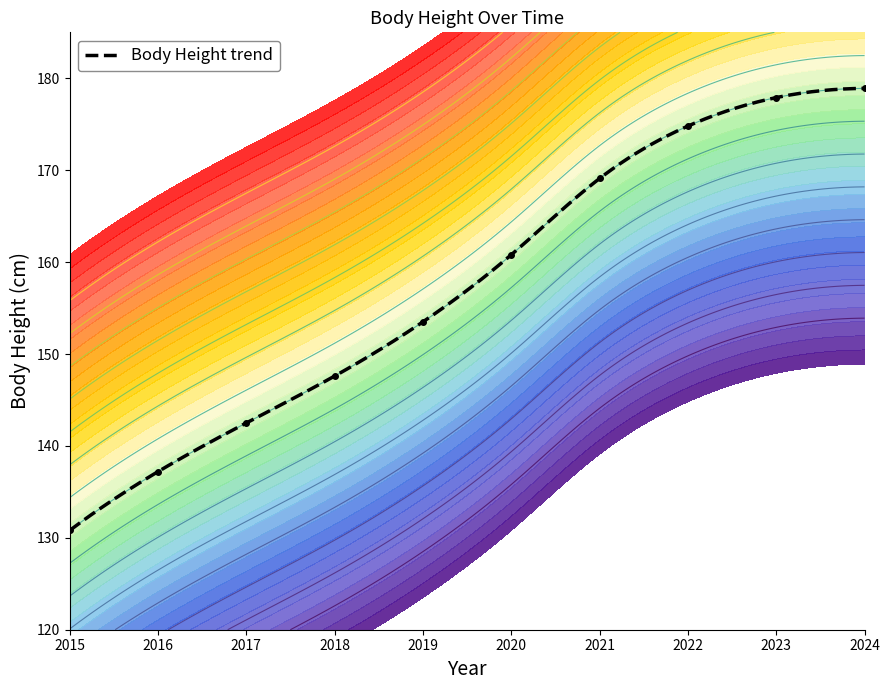

Is this an area chart (filled region under the line)?

No